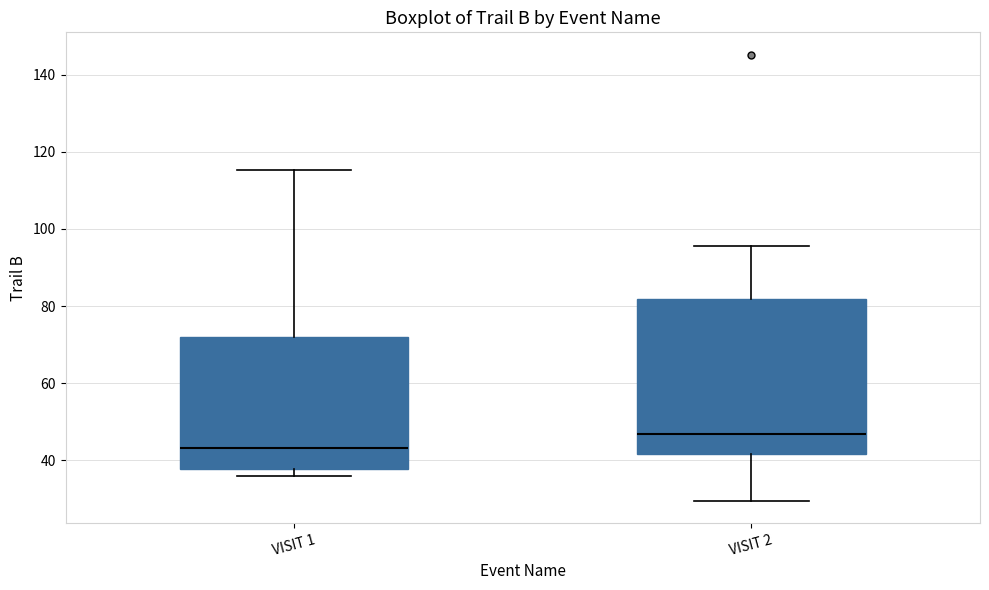

Reading left to right, read every box against the y-axis: the position of its median line, the range the box covers, and the ends of its whiskers. The values are not printed on the chart, so give them approximately, as read against the axis.

VISIT 1: median 44, box 38 to 72, whiskers 36 to 116
VISIT 2: median 46, box 42 to 82, whiskers 30 to 96